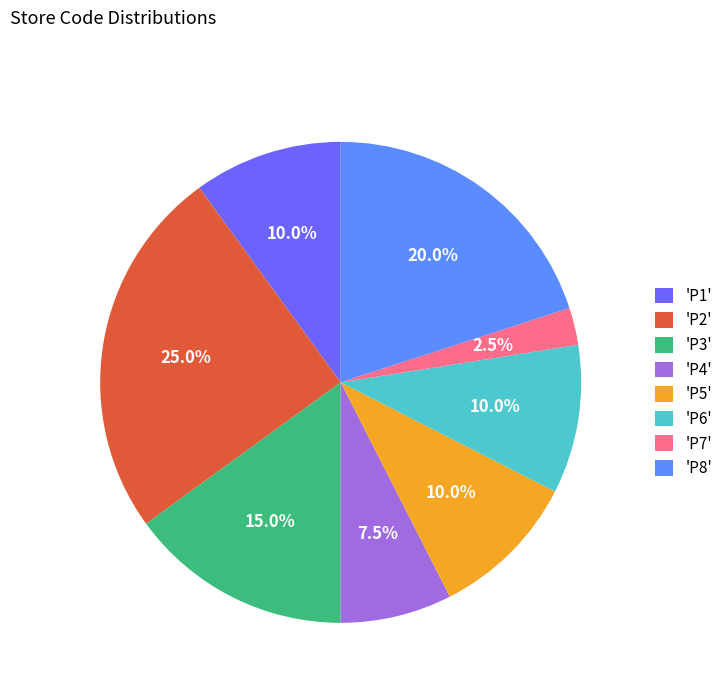

Approximately how many times larger is the value at 'P8' compared to 'P1'?

2.0